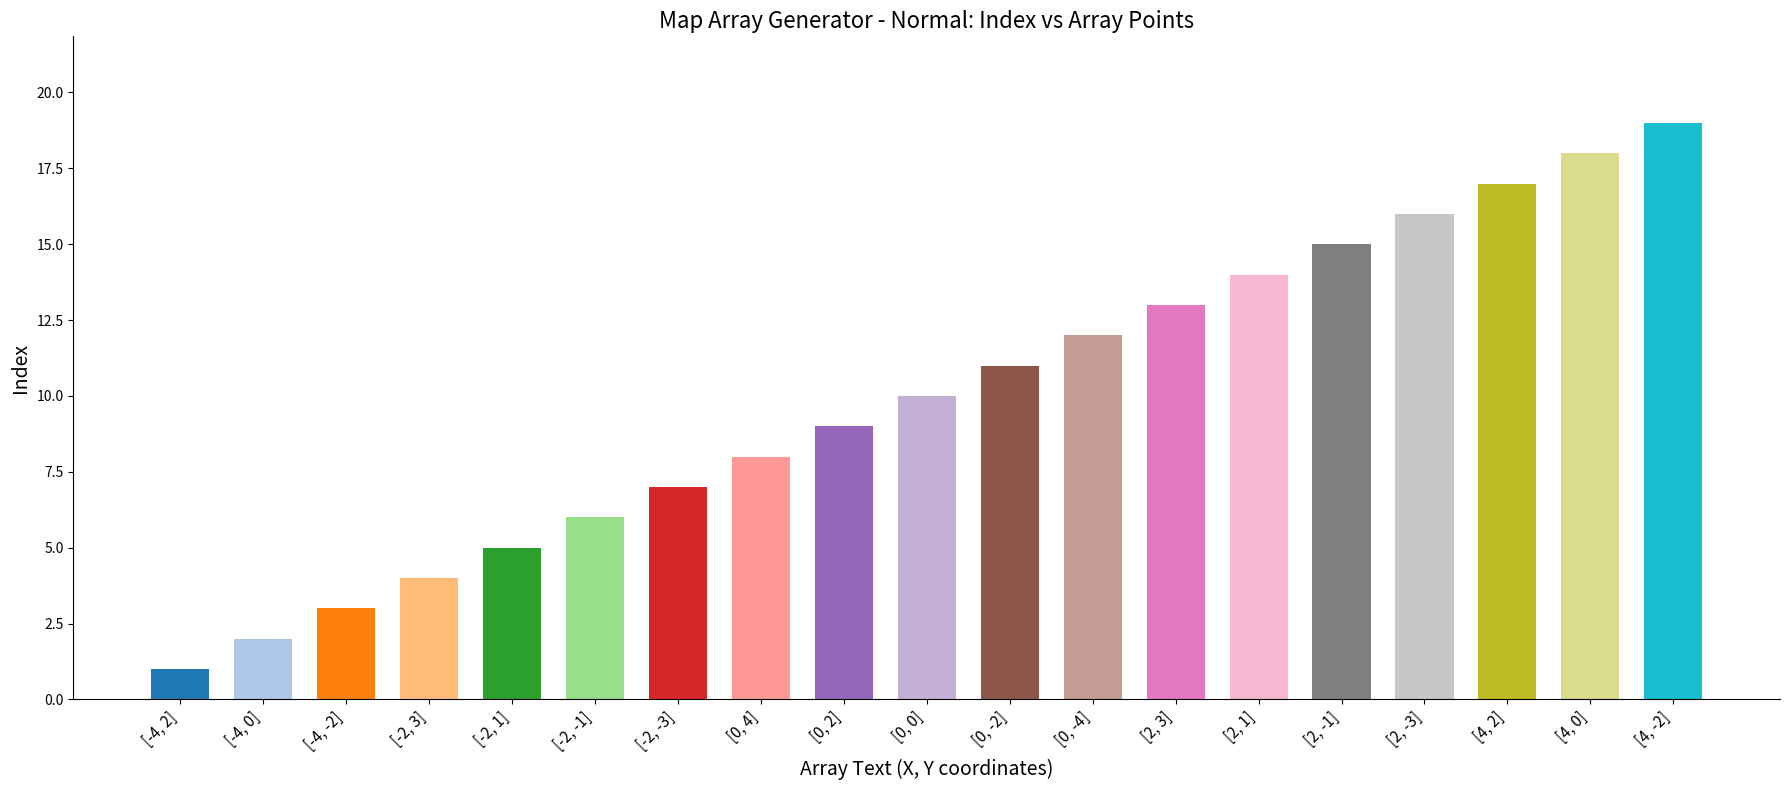

What is the label of the 9th bar from the left?

[0, 2]